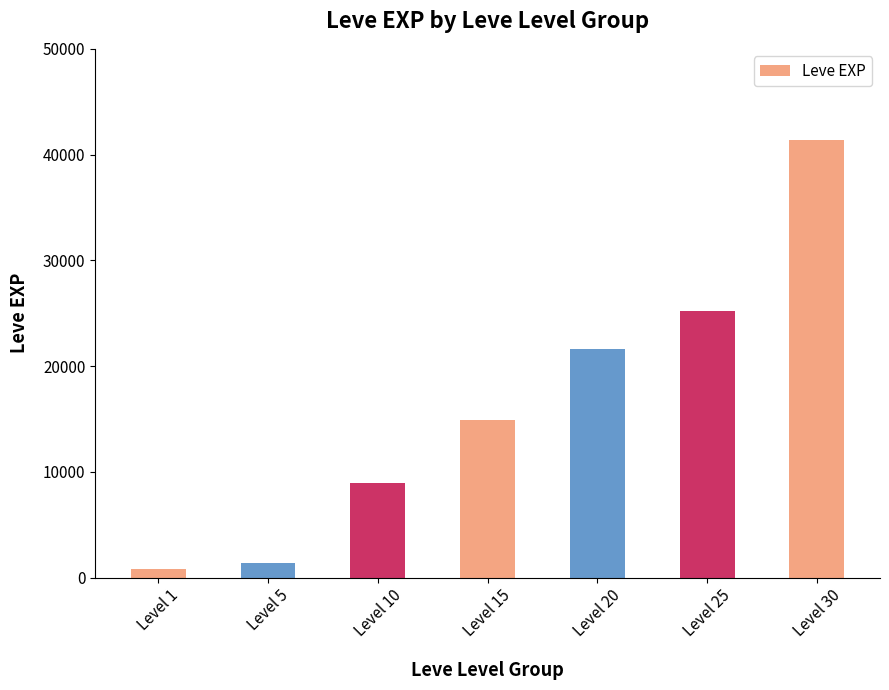

The value at Level 30 is 41410. True or false?

True